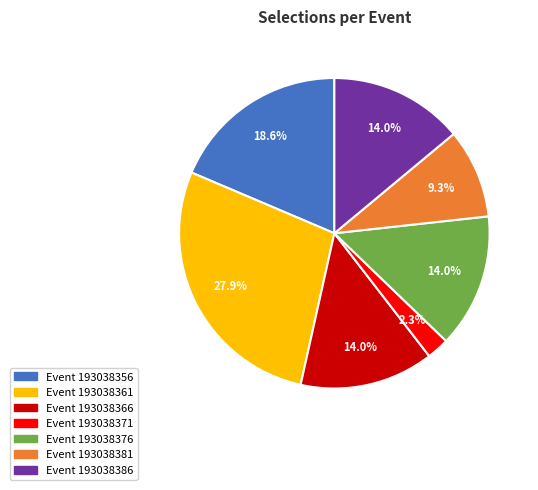

Do Event 193038366 and Event 193038371 together represent more than half of the pie?

No